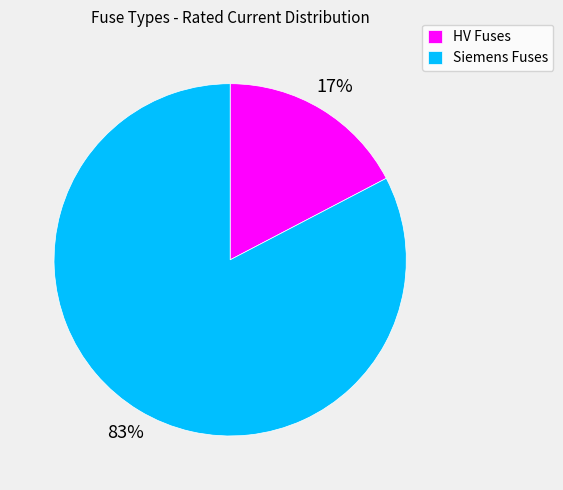

Between HV Fuses and Siemens Fuses, which is larger?

Siemens Fuses